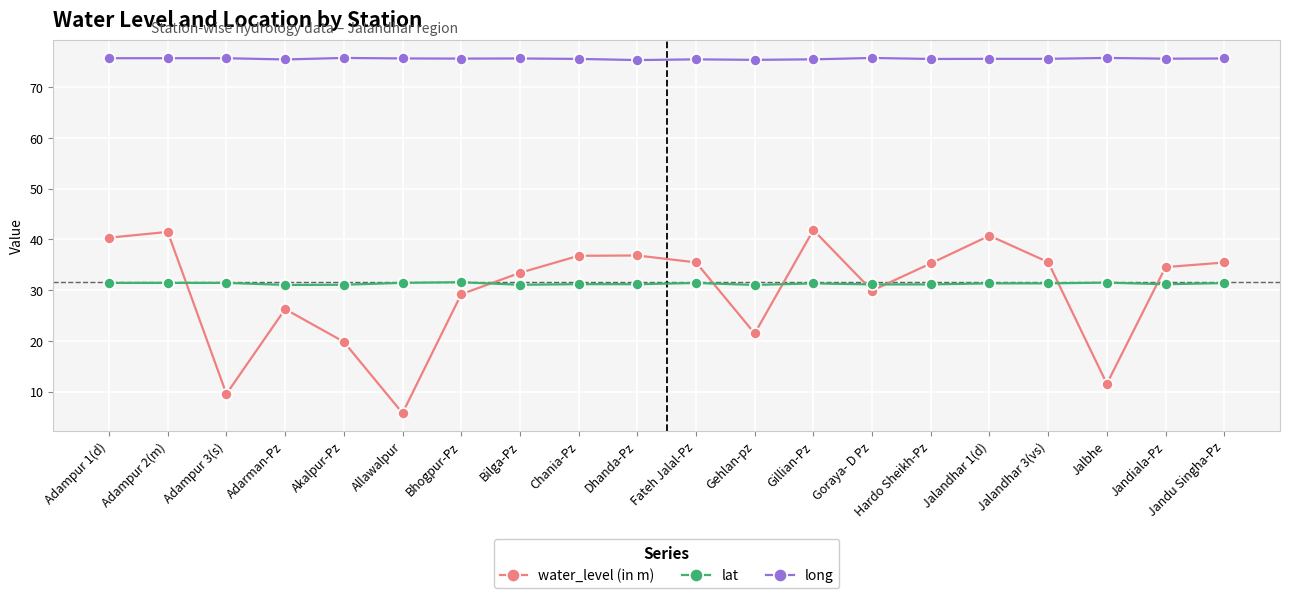

List the series in order of their peak value, lowest first.

lat, water_level (in m), long